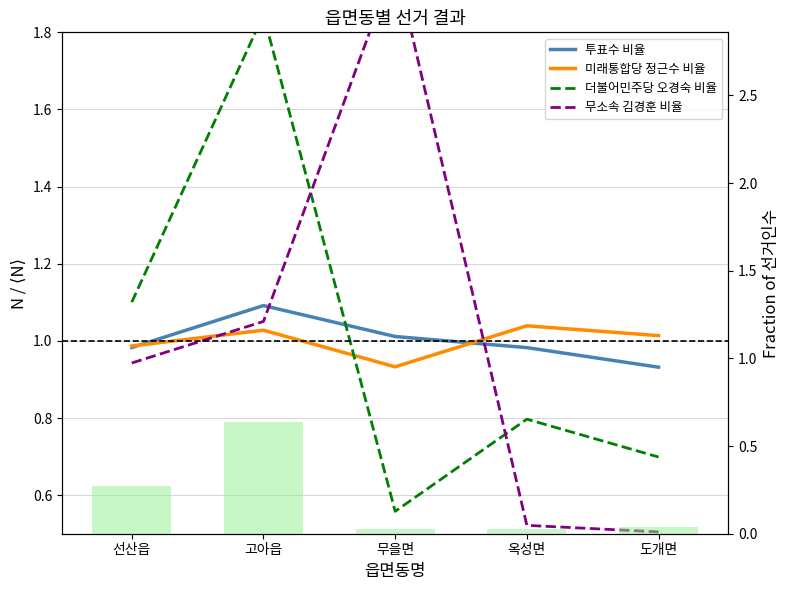

Is it true that 무소속 김경훈 비율 equals 1.1 at 고아읍?

True